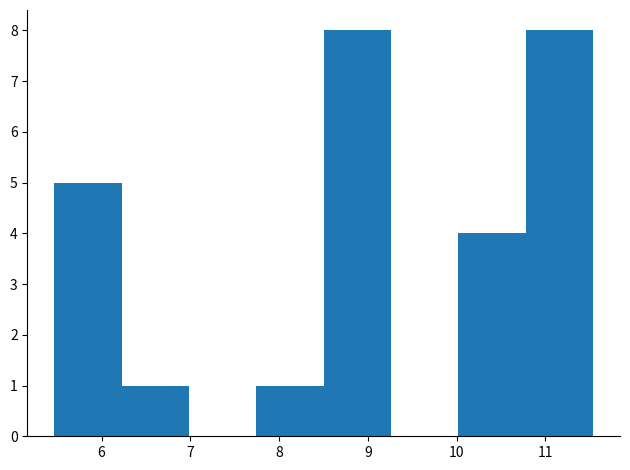

Reading left to right, transcribe this chart: for each bar, give the range it covers on the x-axis and its height. Neither the bar edges nor the heights are printed on the chart, so give them approximately, as read against the axes.

5.5 to 6.2: 5
6.2 to 7.0: 1
7.0 to 7.7: 0
7.7 to 8.5: 1
8.5 to 9.3: 8
9.3 to 10.0: 0
10.0 to 10.8: 4
10.8 to 11.5: 8